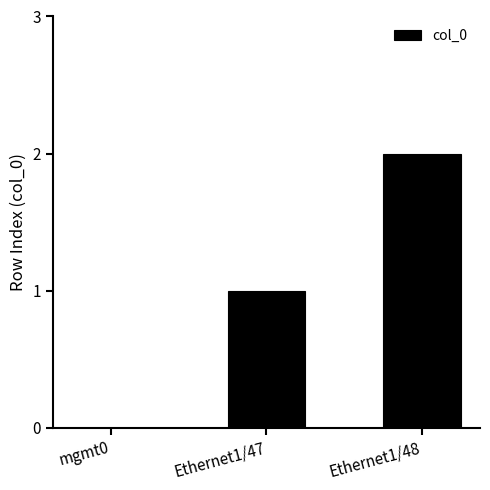

Between Ethernet1/48 and mgmt0, which is larger?

Ethernet1/48